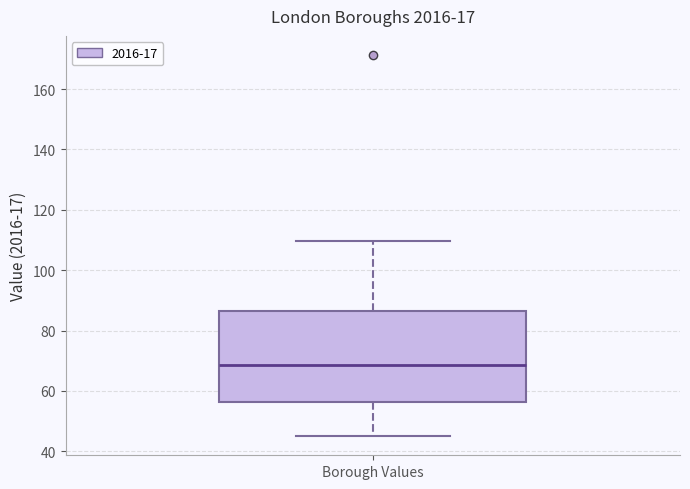

Read this box plot against the y-axis: the position of the median line, the range covered by the box, and the ends of both whiskers. The values are not printed on the chart, so give them approximately, as read against the axis.

median 68, box 56 to 86, whiskers 46 to 110